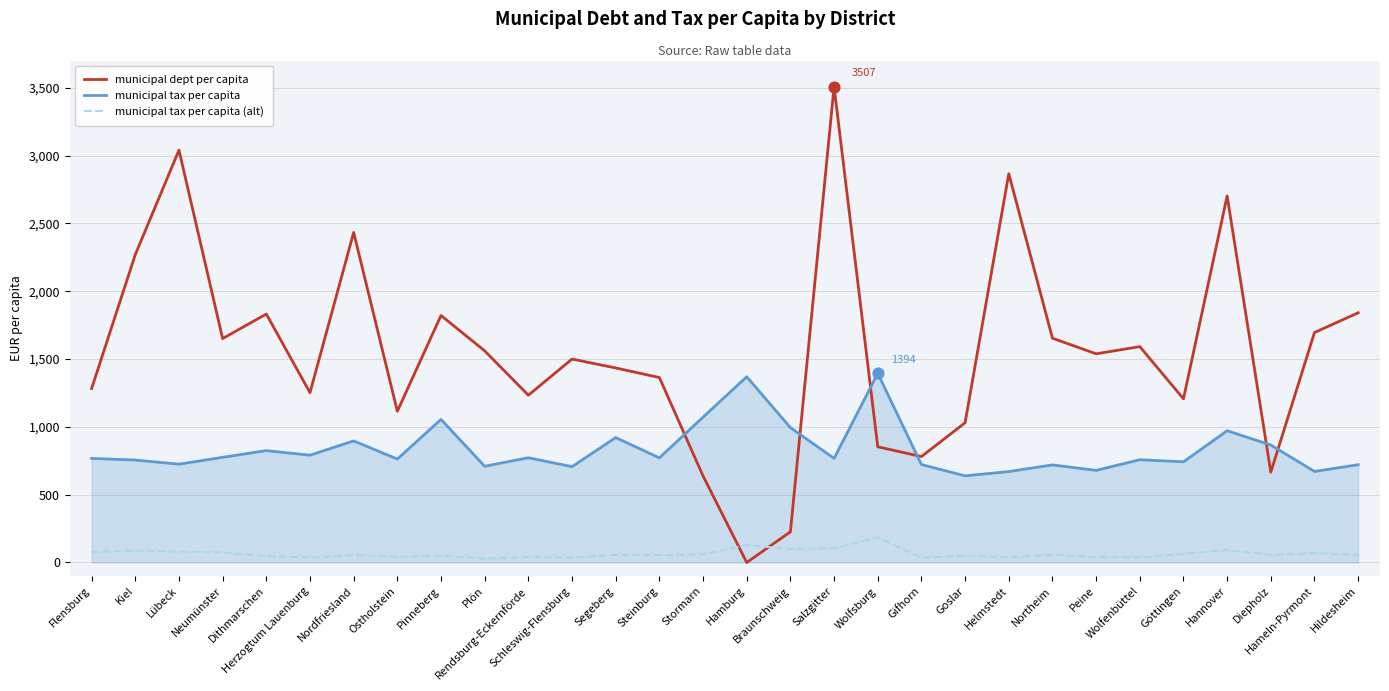

Which series has the largest range (max minus min)?

municipal dept per capita